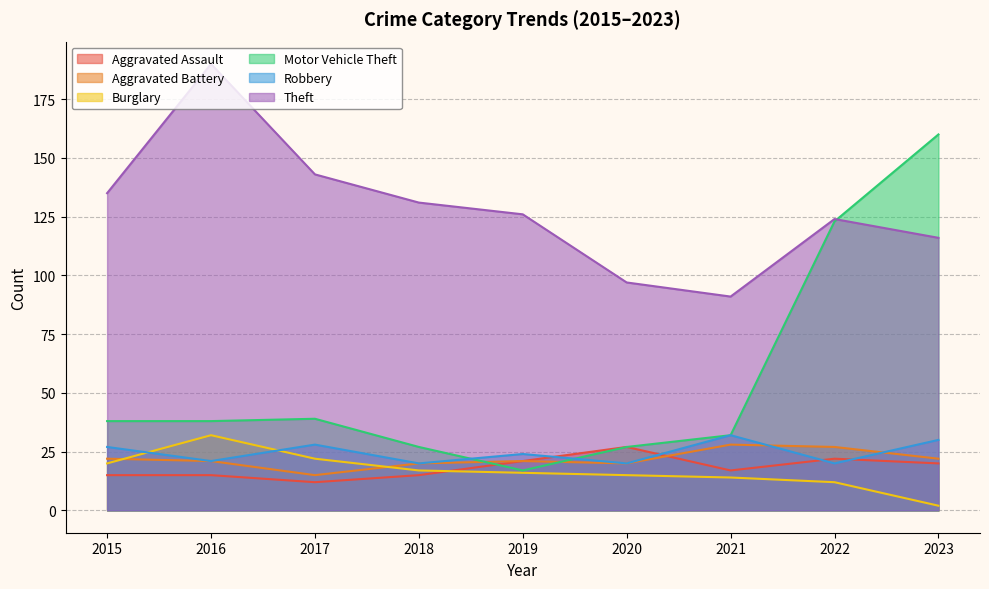

What is the spread (max minus min) of values at 2022?

112